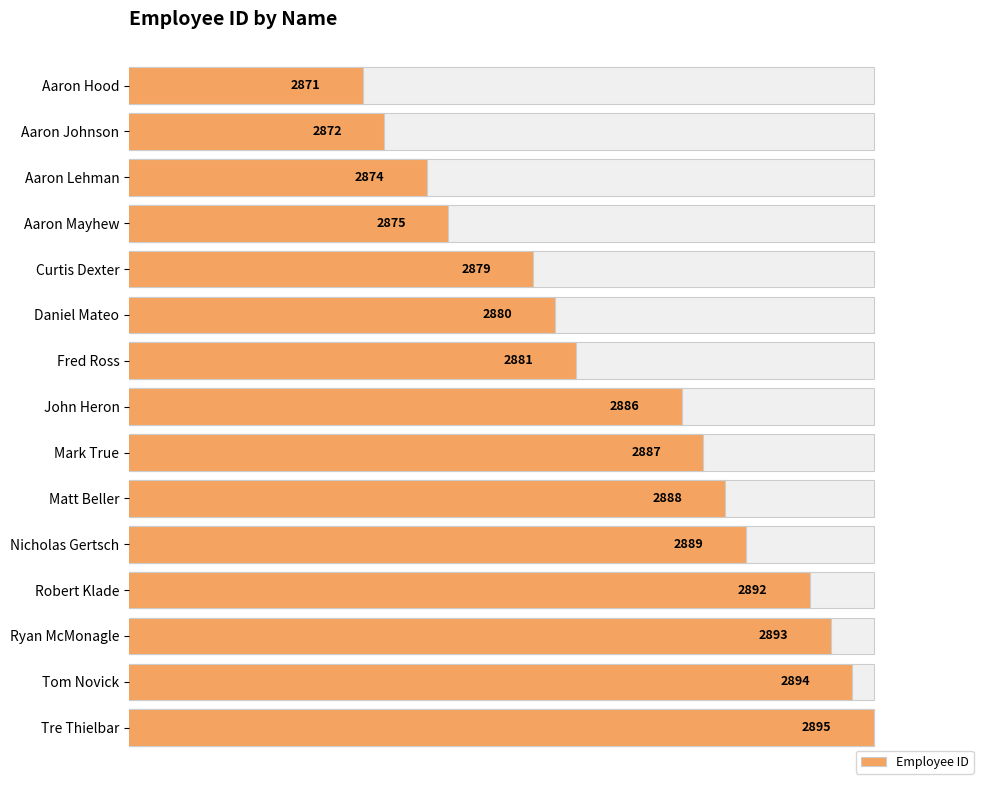

What is the greatest value displayed?

2895